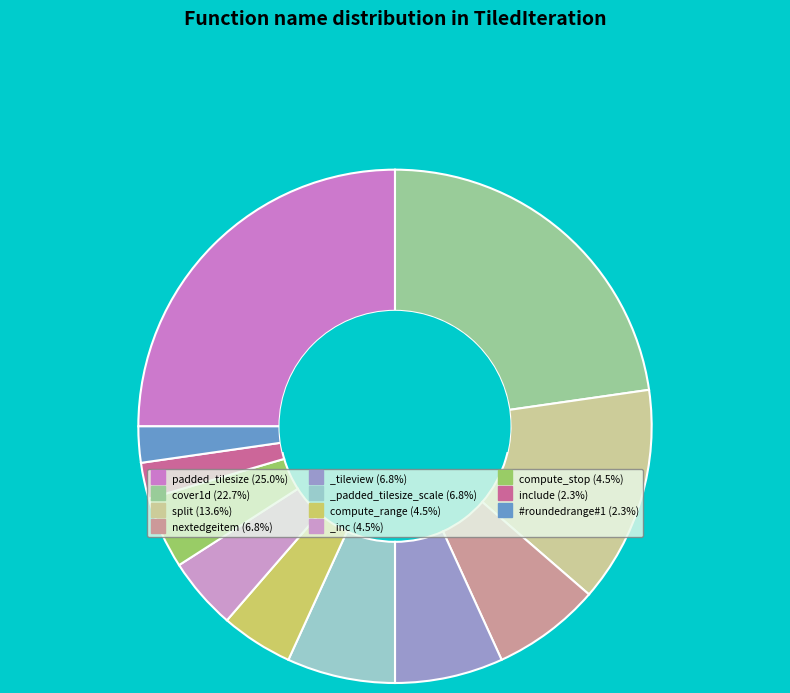

Count the number of slices in the pie.

11